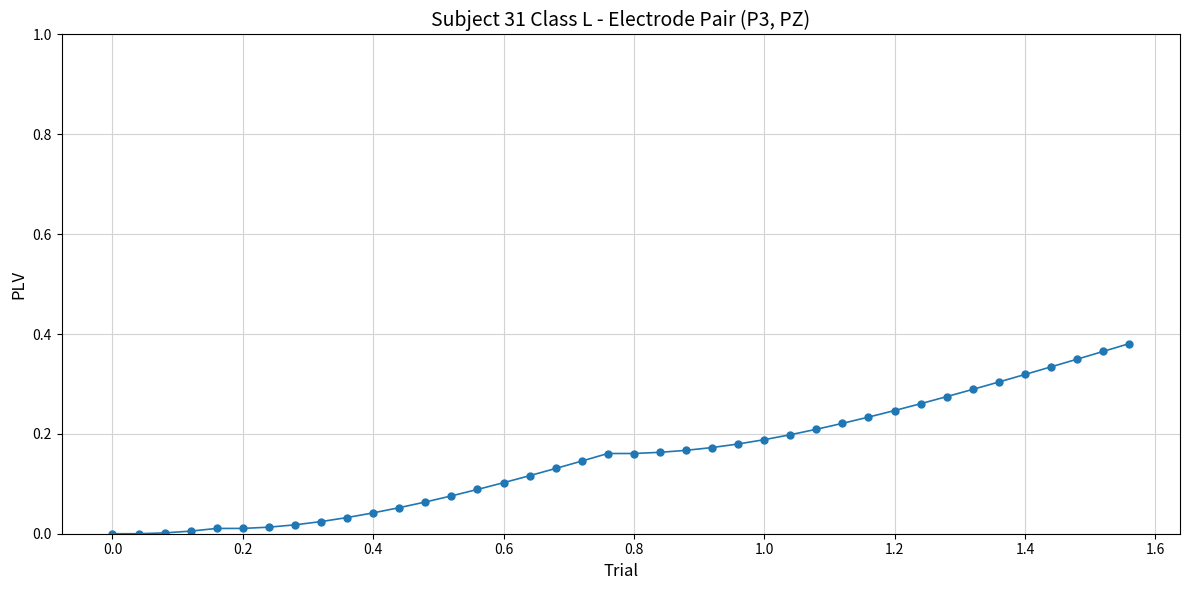

What is the sum of all values?

6.1